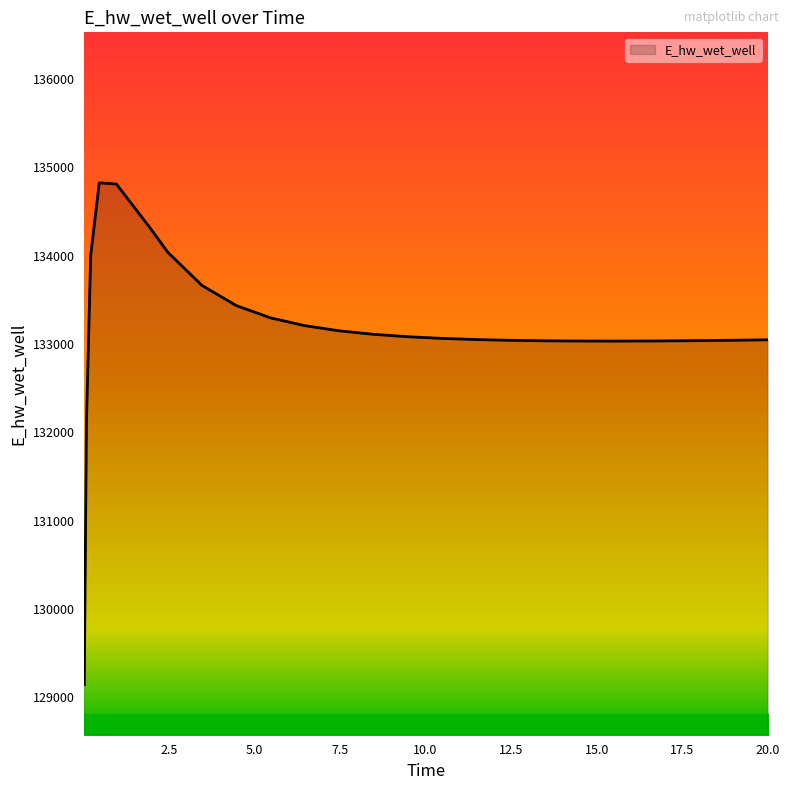

What is the maximum value shown in the chart?

134825.6